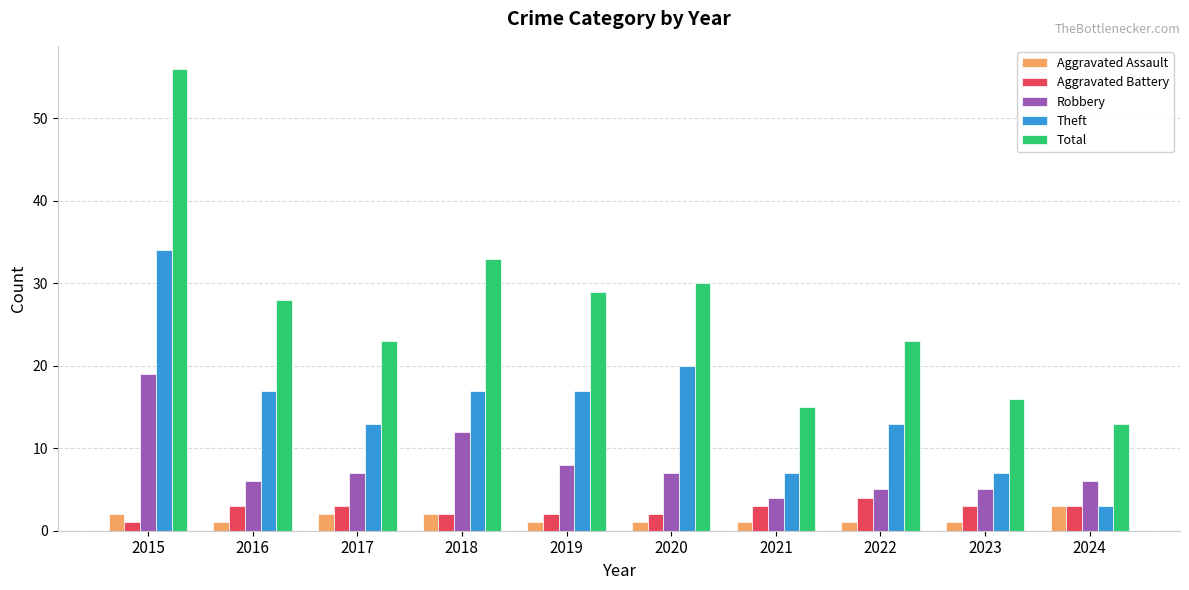

What is the maximum value for Aggravated Assault?

3